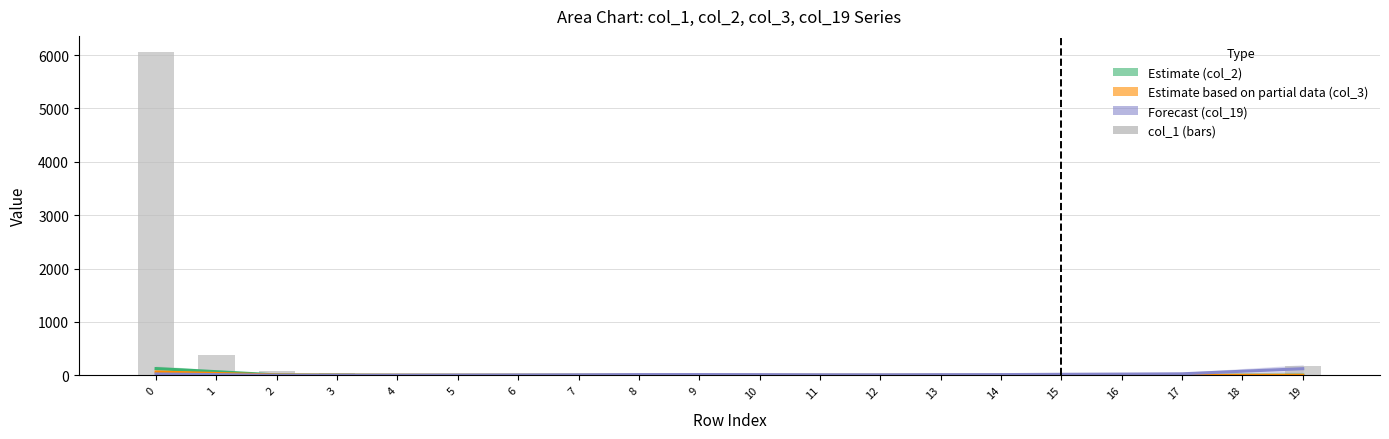

At 3, list the series in order from smallest to largest.

Forecast (col_19), Estimate partial (col_3), Estimate (col_2), col_1